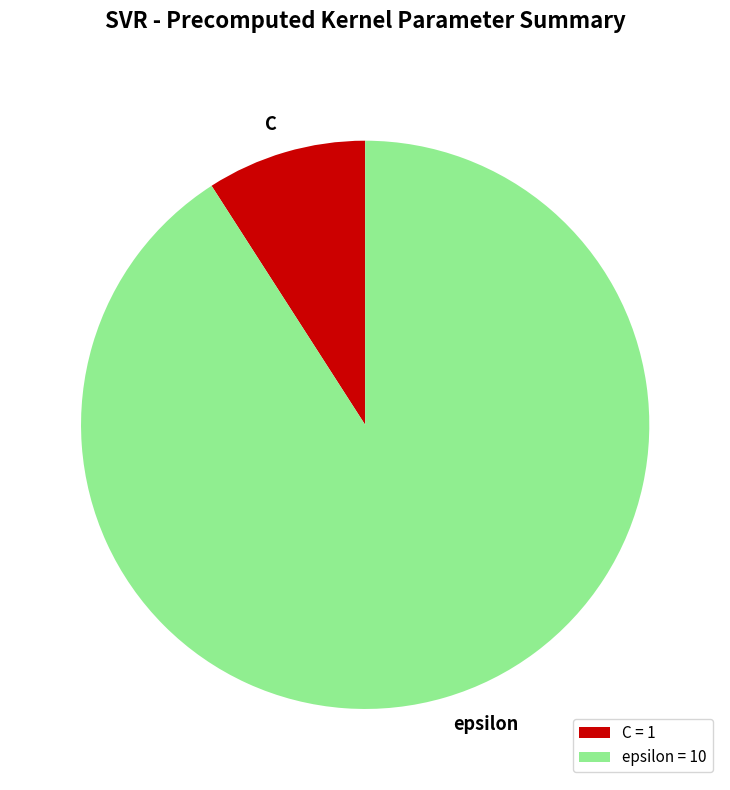

Which has a higher value, C or epsilon?

epsilon